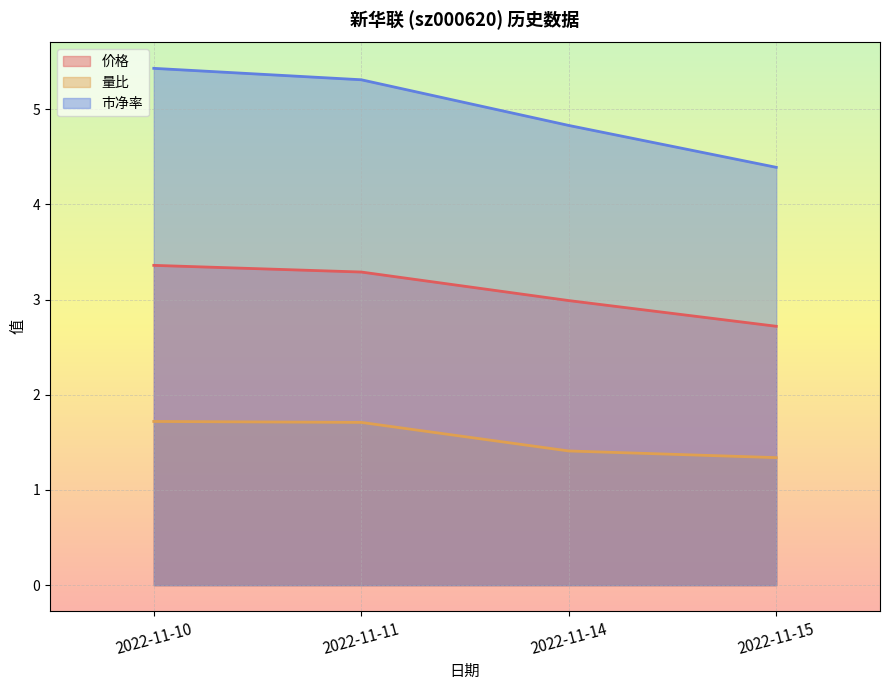

Is it true that 市净率 equals 4.4 at 2022-11-15?

True